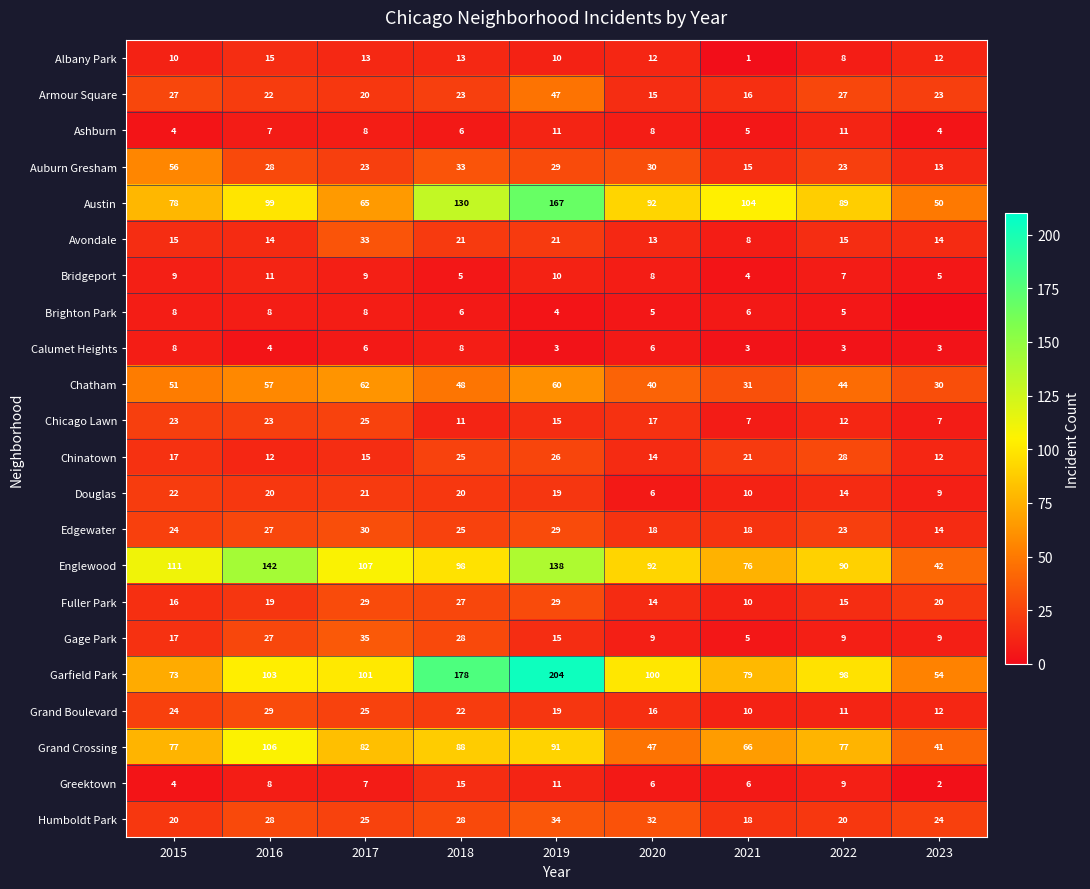

At how many categories does at least one series exceed 99?

7